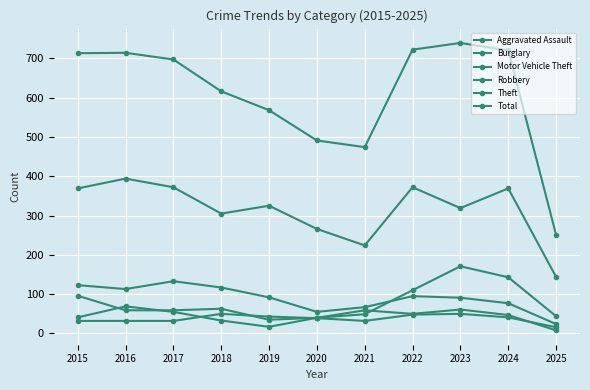

How many lines are shown in the chart?

6